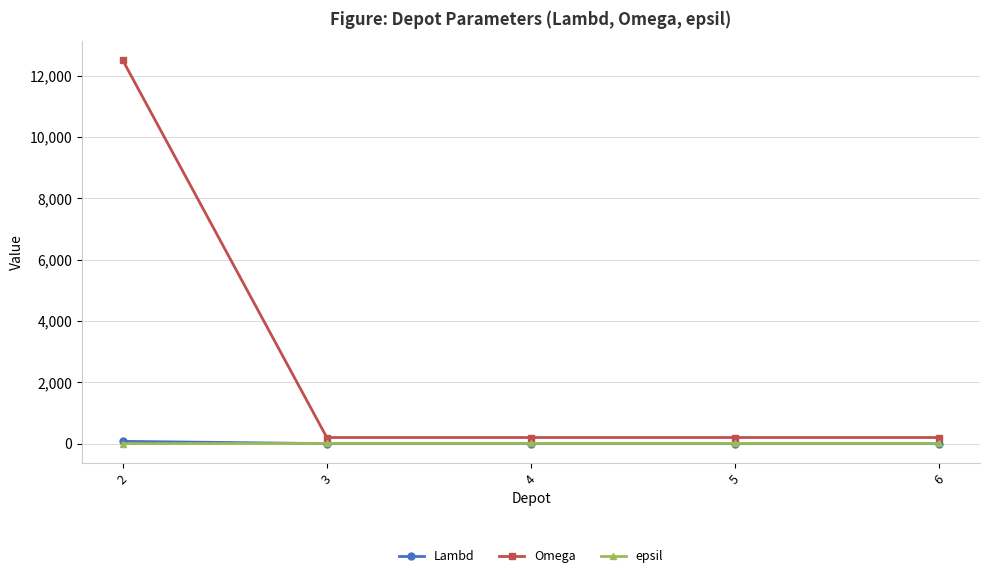

True or false: Omega and epsil intersect in this chart.

False